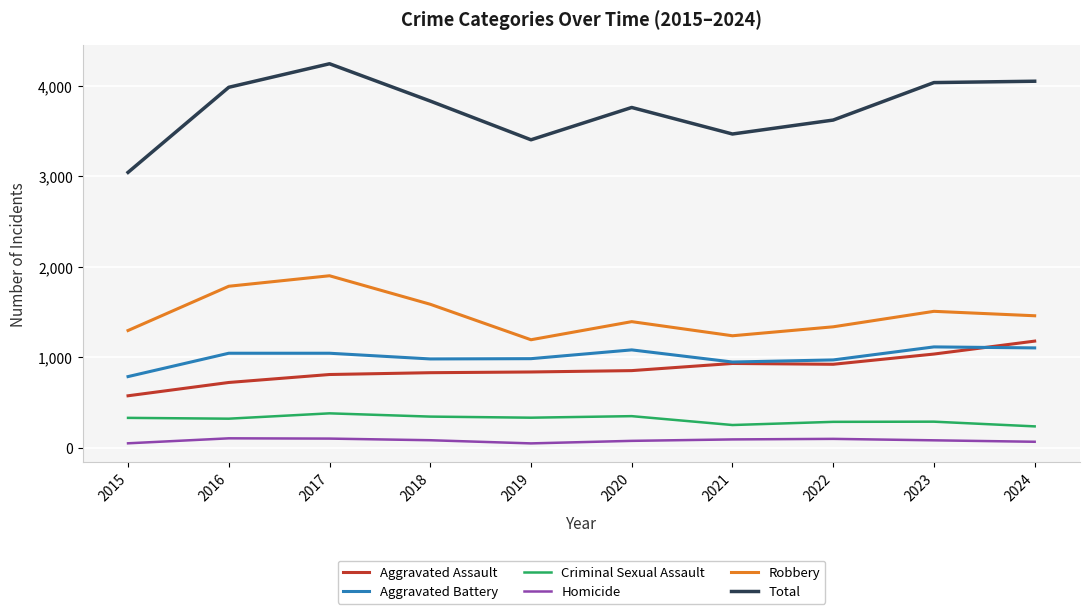

True or false: Robbery and Aggravated Battery intersect in this chart.

False